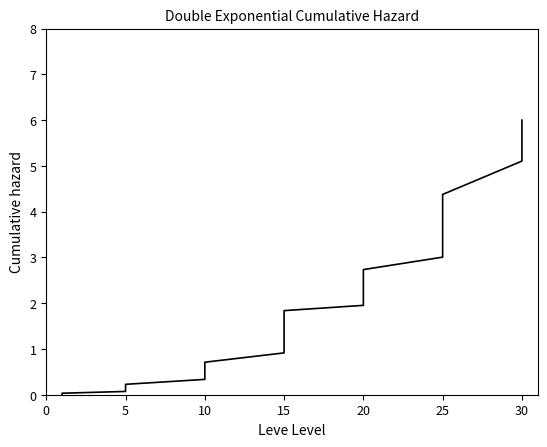

What is the difference between the maximum and minimum values?

6.0